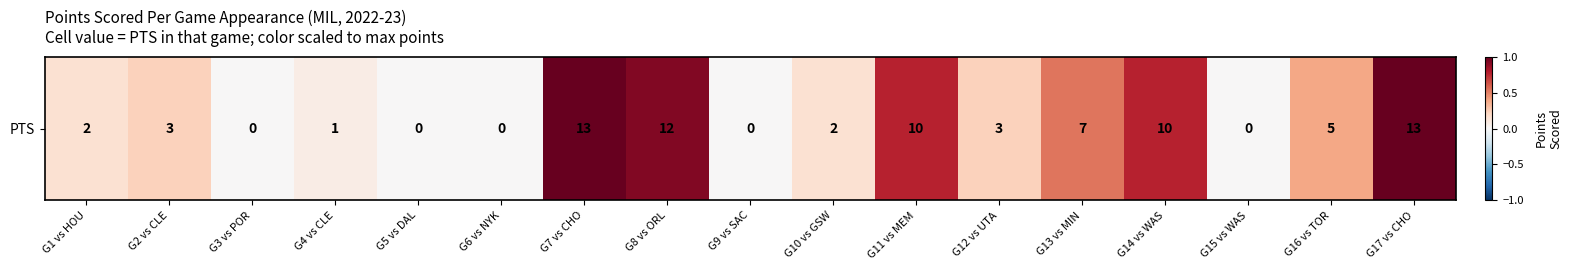

Rank the categories by value from lowest to highest.

G3 vs POR, G5 vs DAL, G6 vs NYK, G9 vs SAC, G15 vs WAS, G4 vs CLE, G1 vs HOU, G10 vs GSW, G2 vs CLE, G12 vs UTA, G16 vs TOR, G13 vs MIN, G11 vs MEM, G14 vs WAS, G8 vs ORL, G7 vs CHO, G17 vs CHO